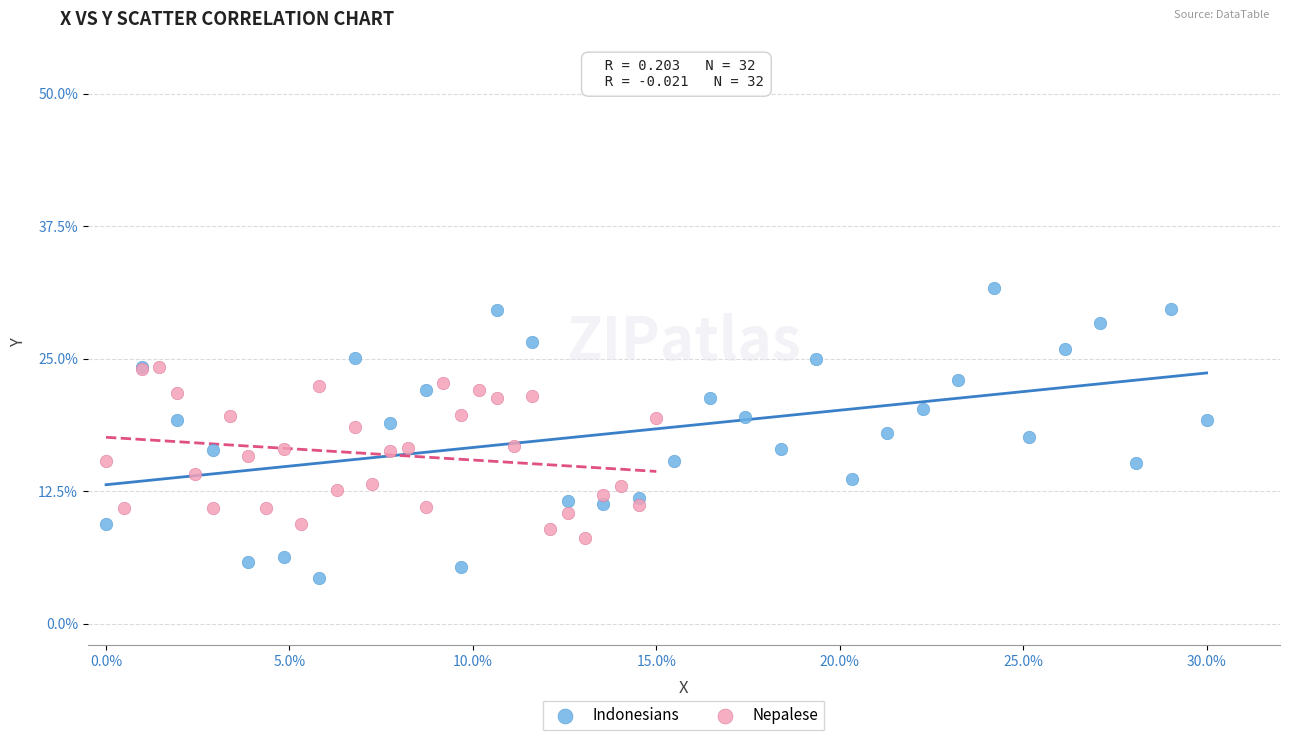

Which series reaches the minimum Y coordinate?

Indonesians